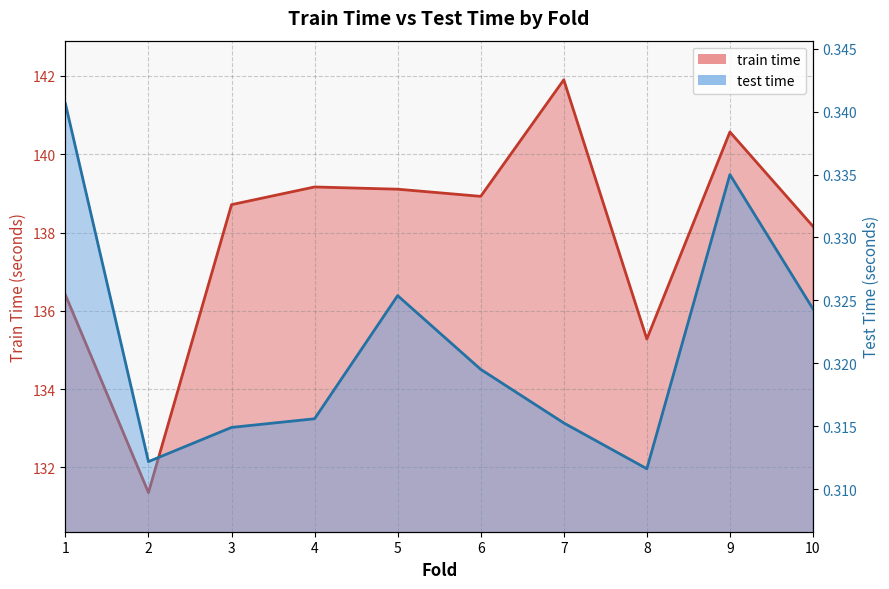

How many categories are shown in the chart?

10